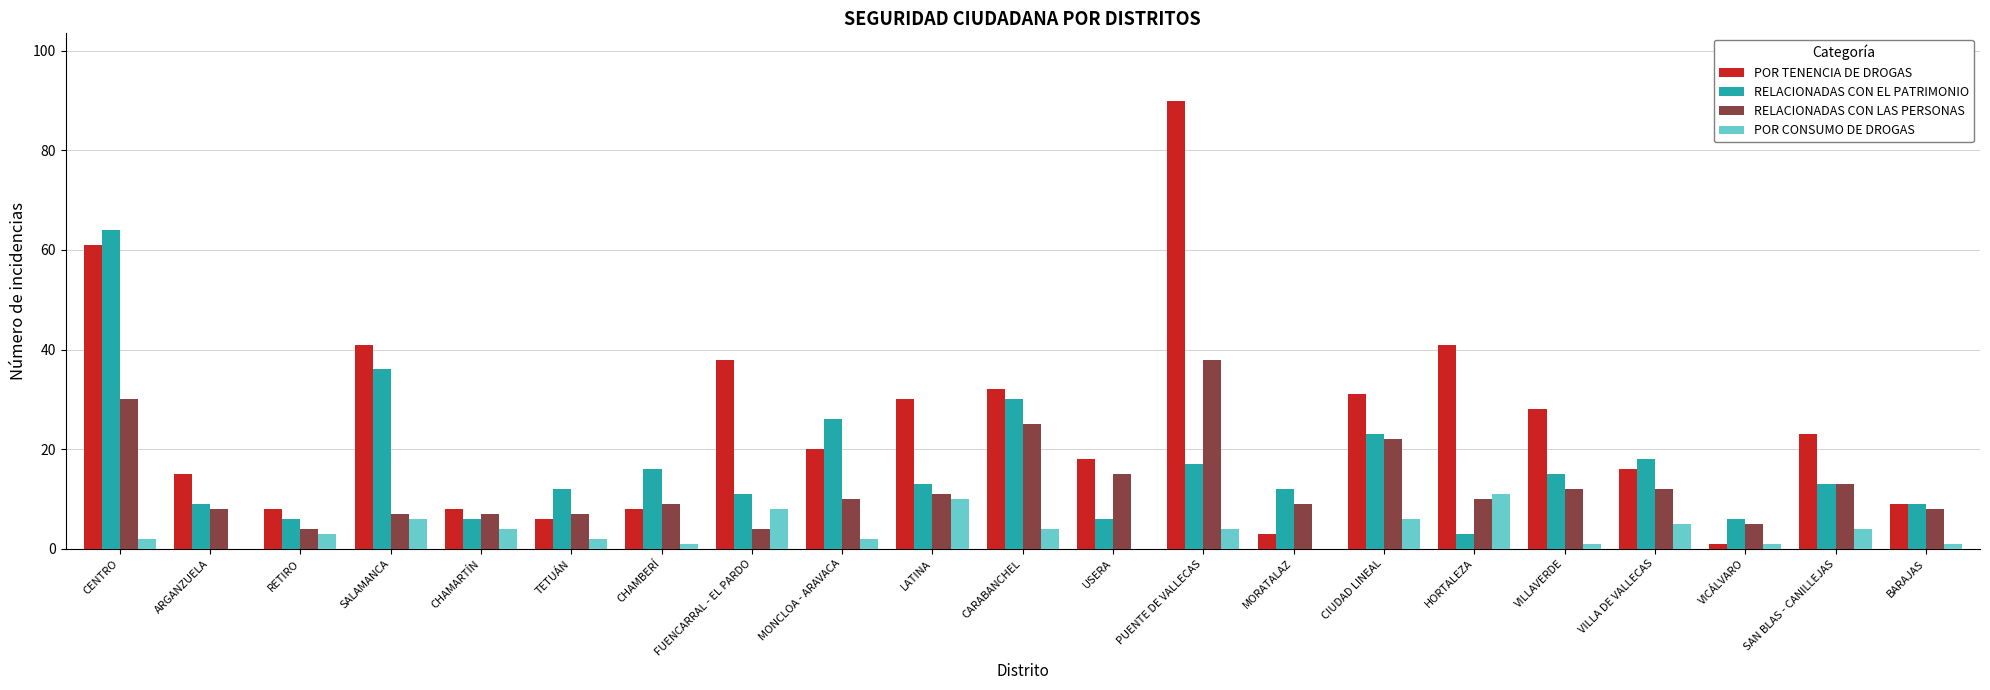

How many categories are shown in the chart?

21